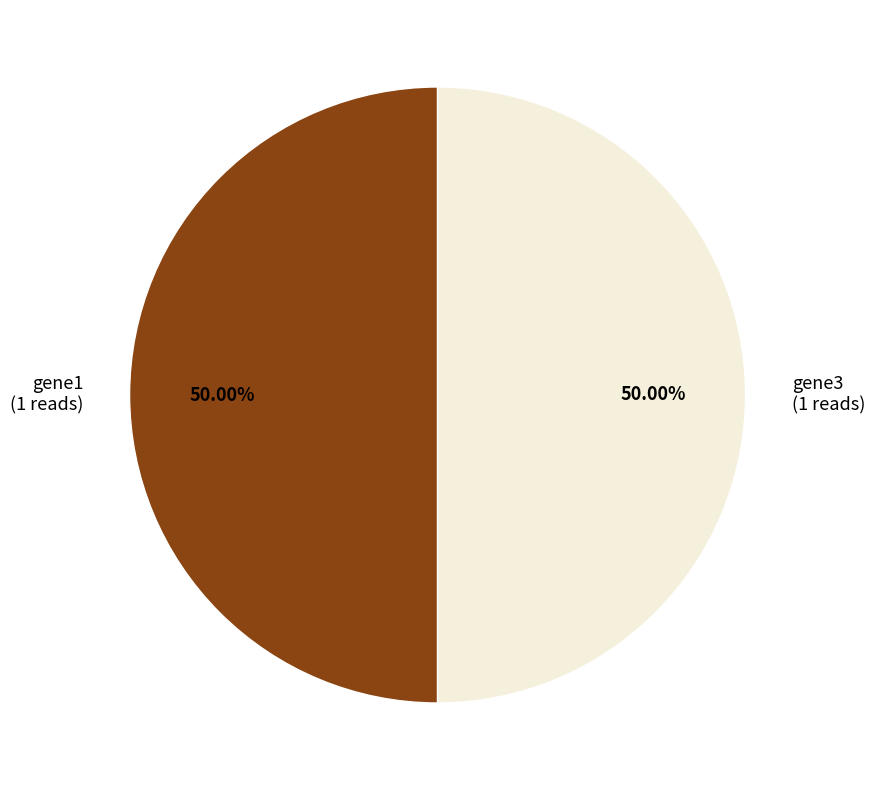

What is the ratio of the value at gene3 (1 reads) to the value at gene1 (1 reads)?

1.0